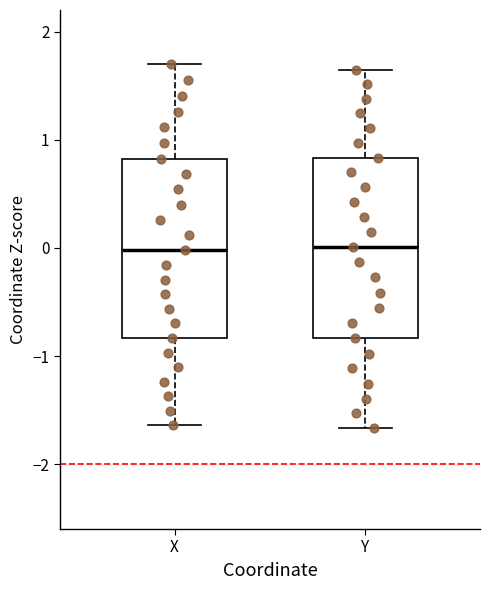

Reading left to right, transcribe this box plot: for each box, give where its median line is, the range the box spans, and where its two whiskers end, as read against the y-axis. The values are not printed on the chart, so give them approximately, as read against the axis.

X: median 0.0, box -0.8 to 0.8, whiskers -1.6 to 1.7
Y: median 0.0, box -0.8 to 0.8, whiskers -1.7 to 1.6